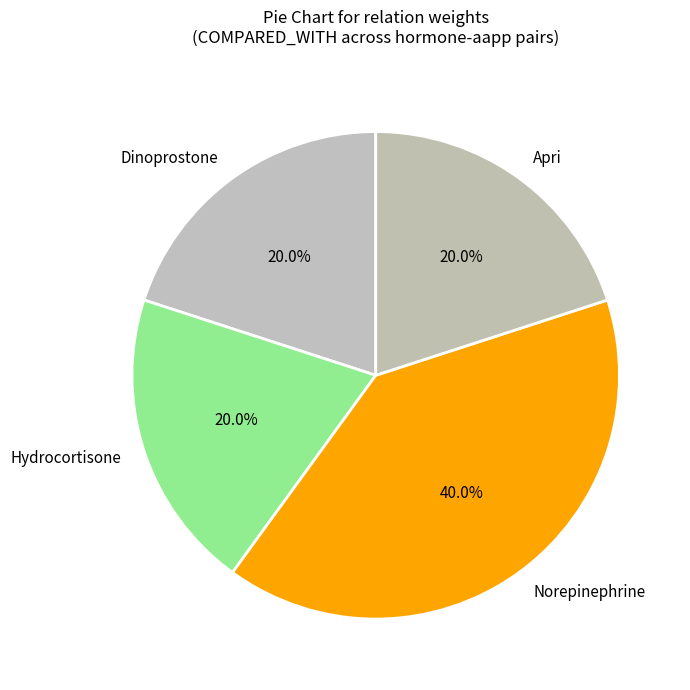

Count the number of slices in the pie.

4